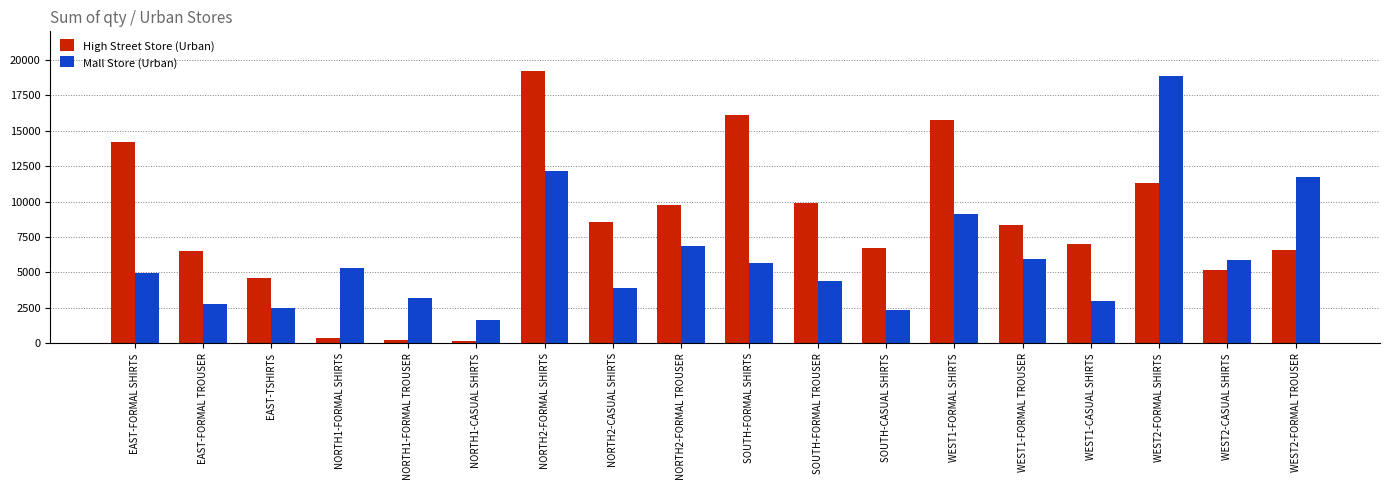

Rank the series at WEST2-CASUAL SHIRTS from highest to lowest value.

Mall Store (Urban), High Street Store (Urban)